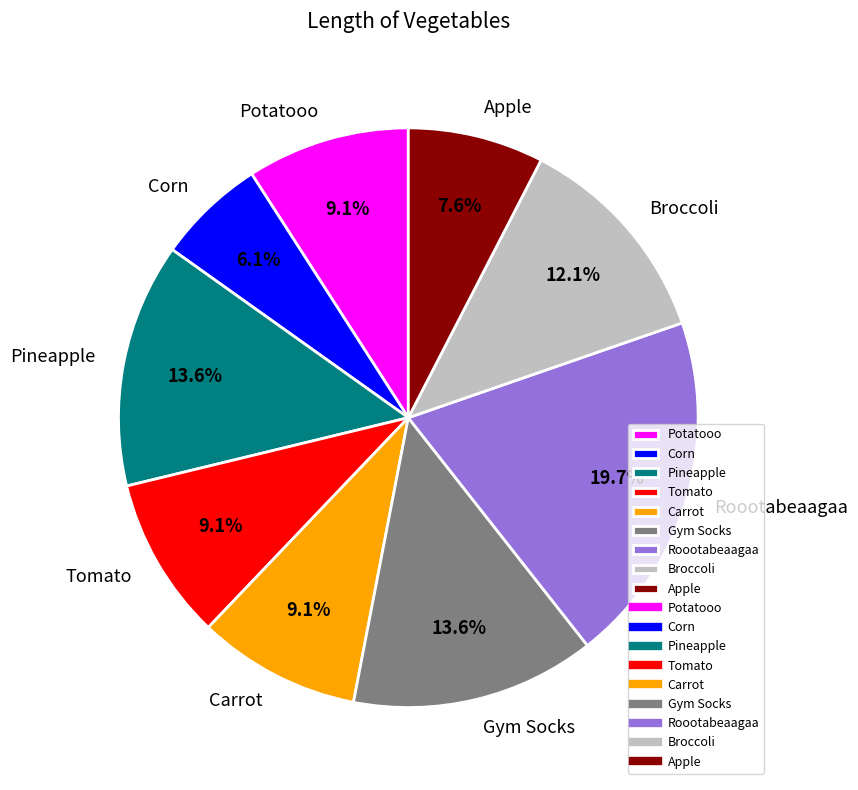

To the nearest percent, what portion does Tomato represent?

9%